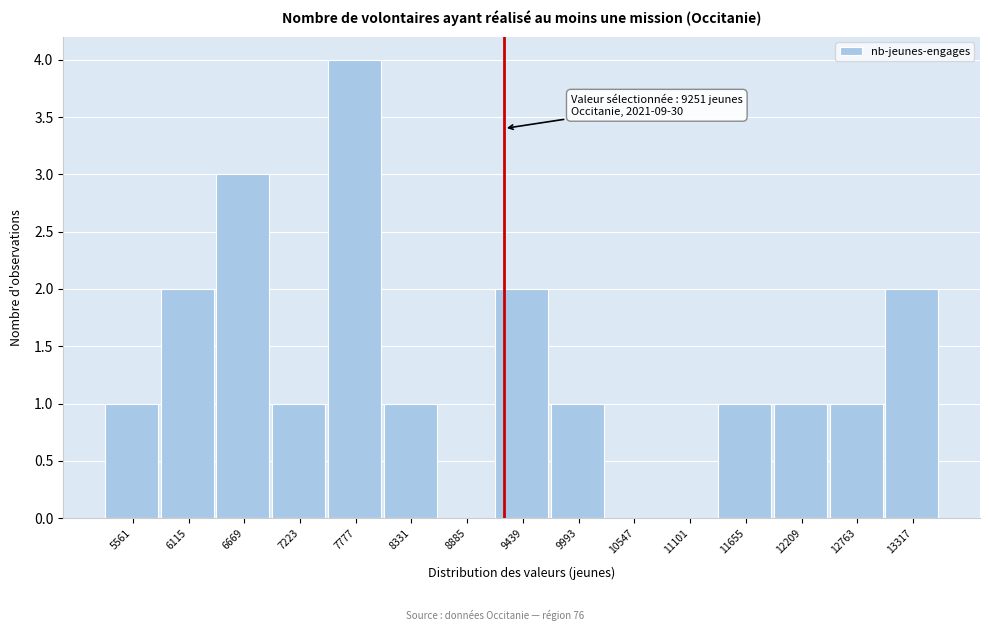

Which range on the x-axis has the tallest bar?

7500 to 8100